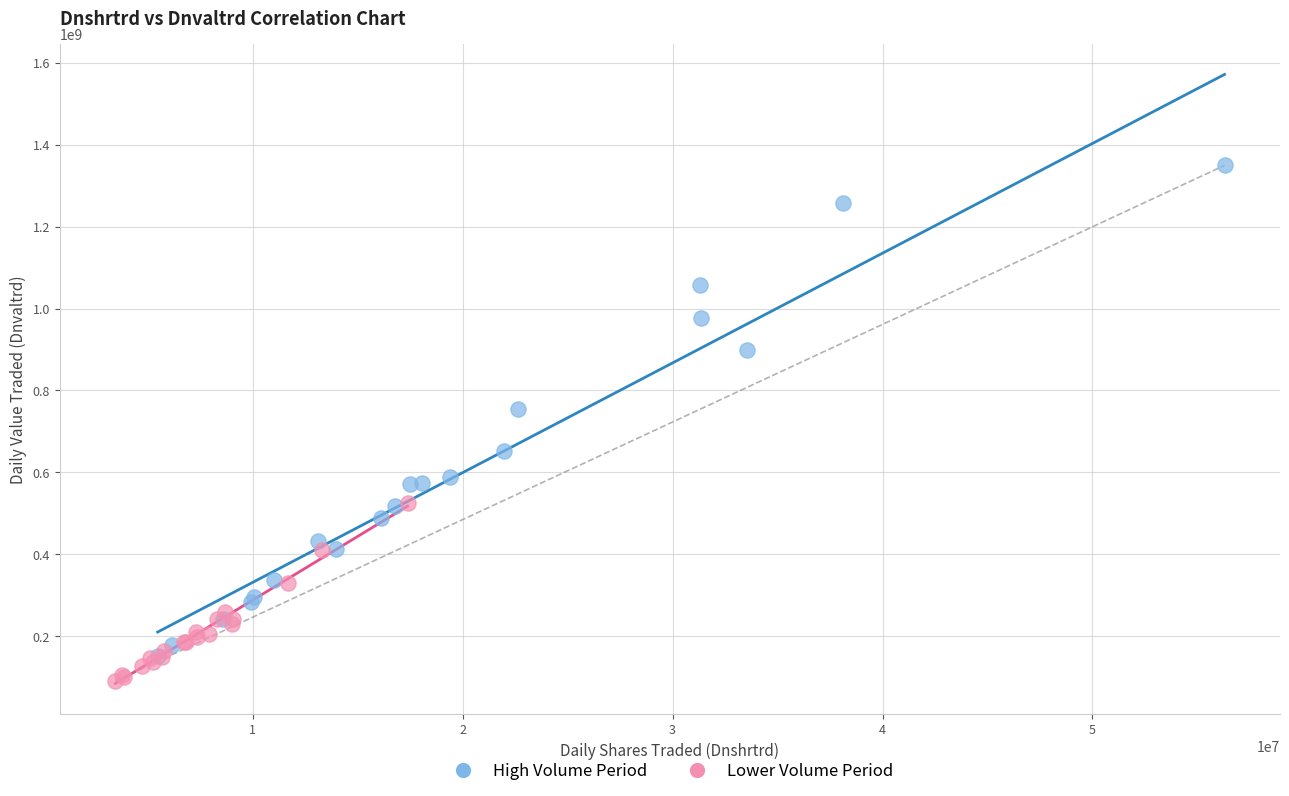

Which series has the widest spread of Y values?

High Volume Period